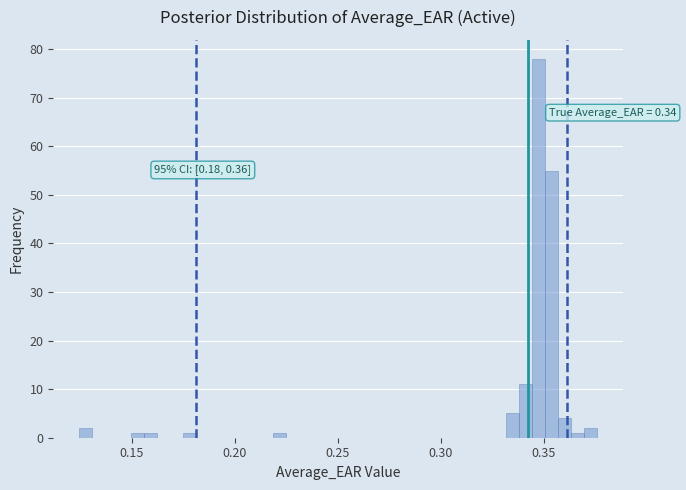

Around what value on the x-axis is the tallest bar? Give the approximate position of its centre, as read against the axis.

0.345